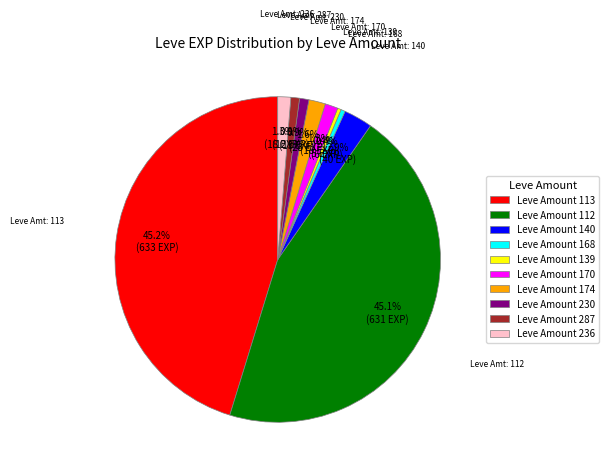

Between Leve Amount 112 and Leve Amount 168, which is larger?

Leve Amount 112